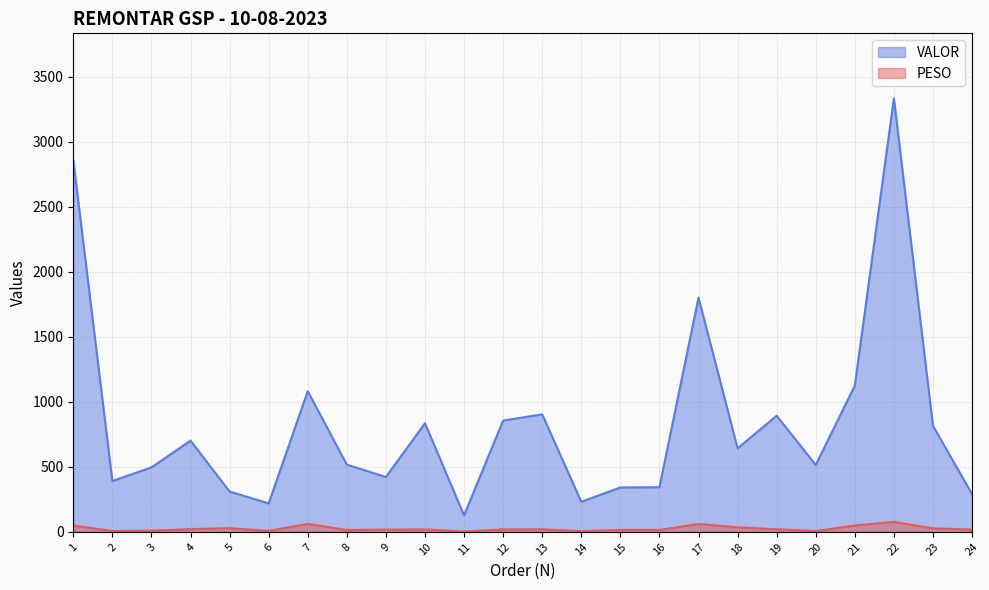

What is the sum of all VALOR values?

20052.1